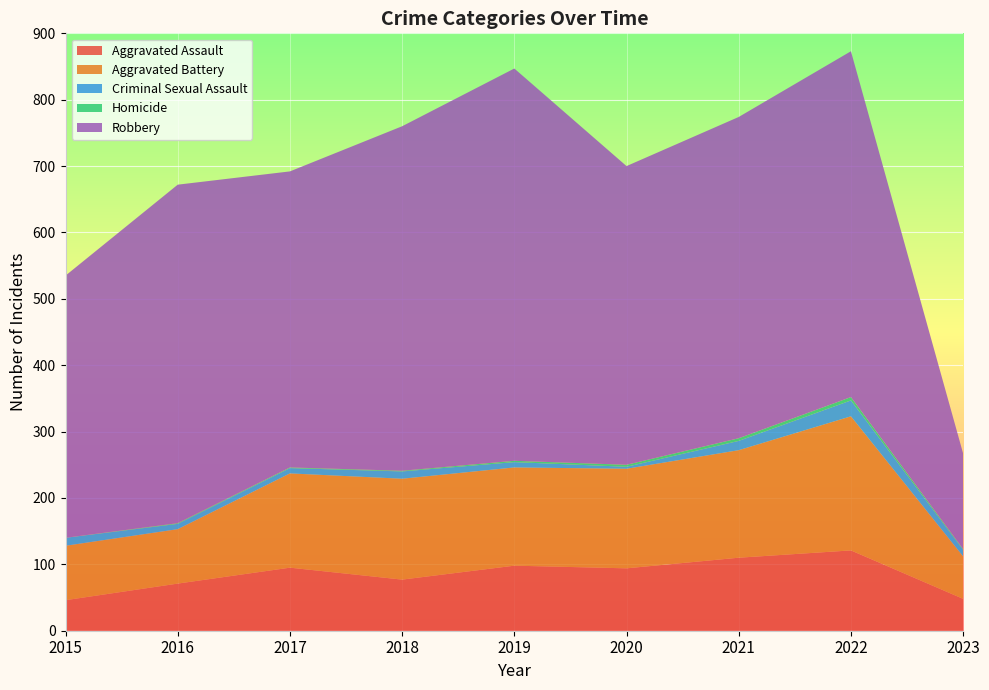

Reading right to left, extract all data points from this chart.

Aggravated Assault: 2023=48	2022=121	2021=110	2020=94	2019=98	2018=77	2017=95	2016=71	2015=46
Aggravated Battery: 2023=64	2022=202	2021=162	2020=150	2019=148	2018=152	2017=142	2016=82	2015=82
Criminal Sexual Assault: 2023=10	2022=24	2021=14	2020=3	2019=8	2018=11	2017=8	2016=8	2015=12
Homicide: 2023=1	2022=5	2021=4	2020=3	2019=2	2018=1	2017=1	2016=1	2015=0
Robbery: 2023=144	2022=521	2021=484	2020=450	2019=591	2018=519	2017=446	2016=510	2015=395